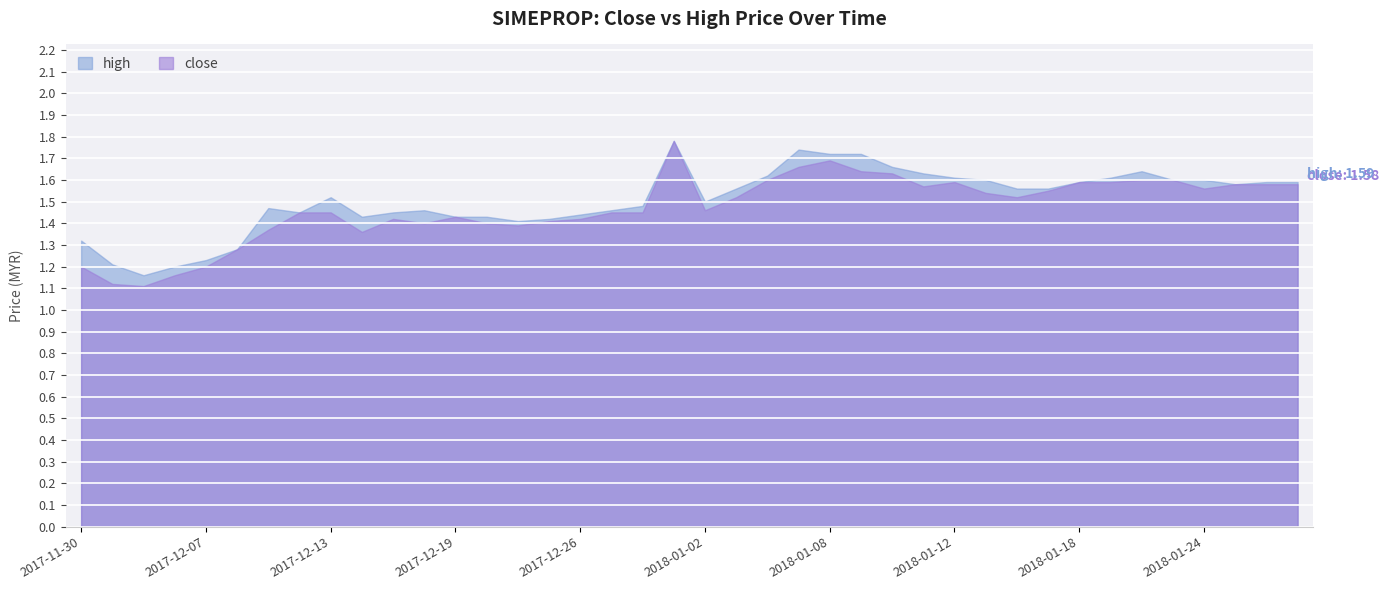

Which series has the largest range (max minus min)?

close